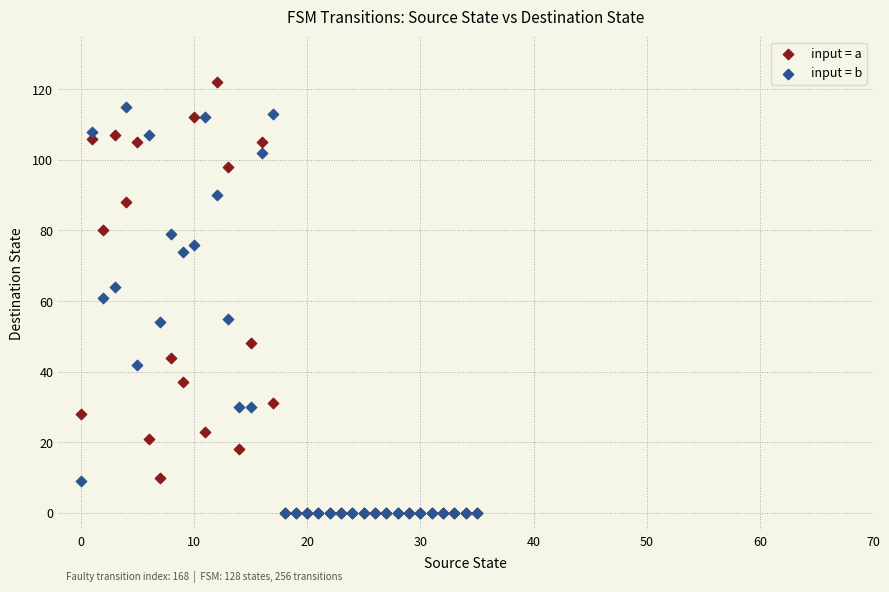

Which series has the largest Y range (max minus min)?

input = a